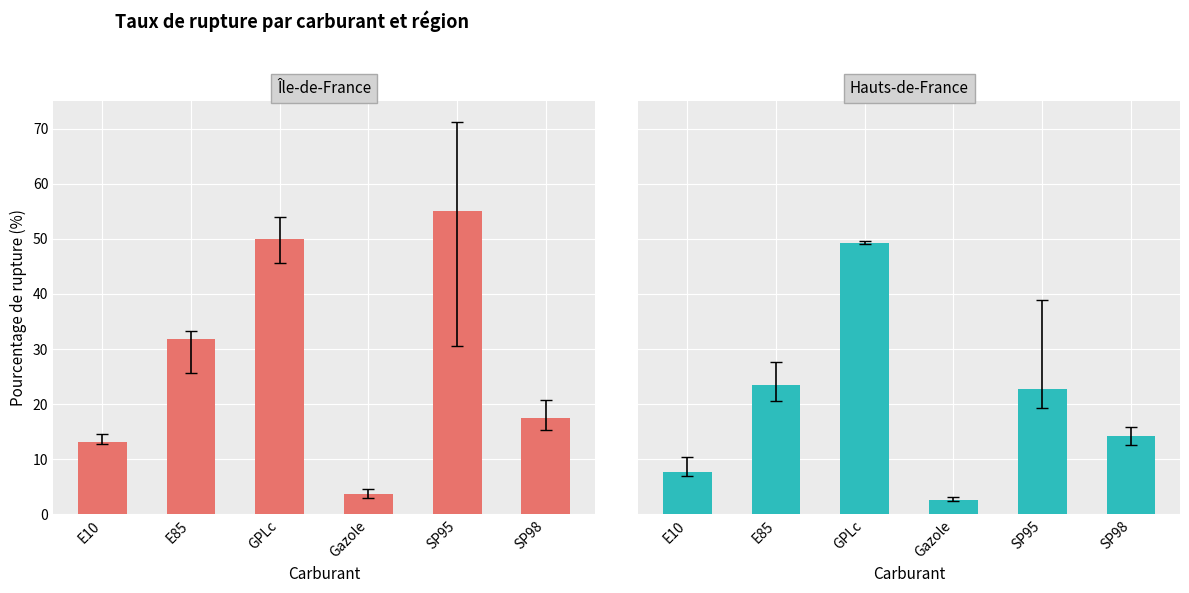

Are the bars horizontal?

No